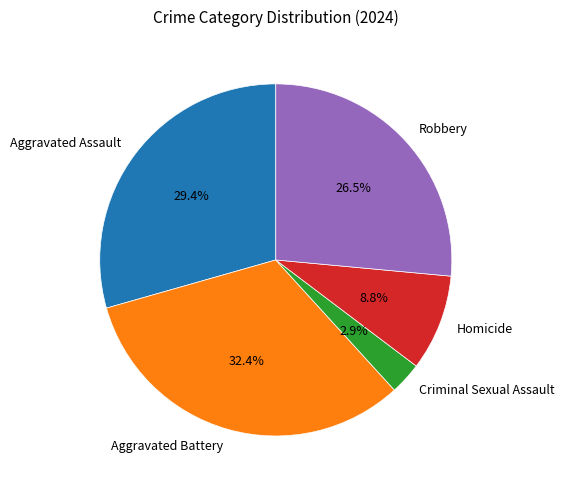

Count the number of slices in the pie.

5